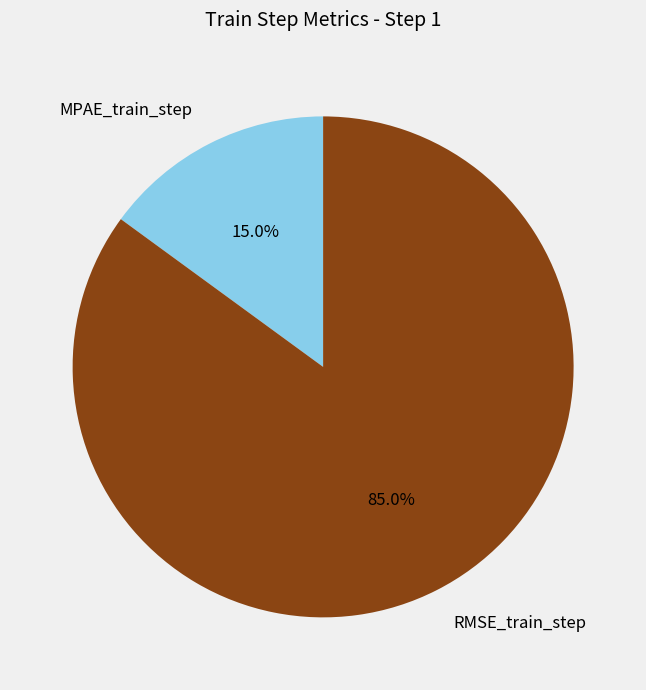

Rank the categories by value from lowest to highest.

MPAE_train_step, RMSE_train_step